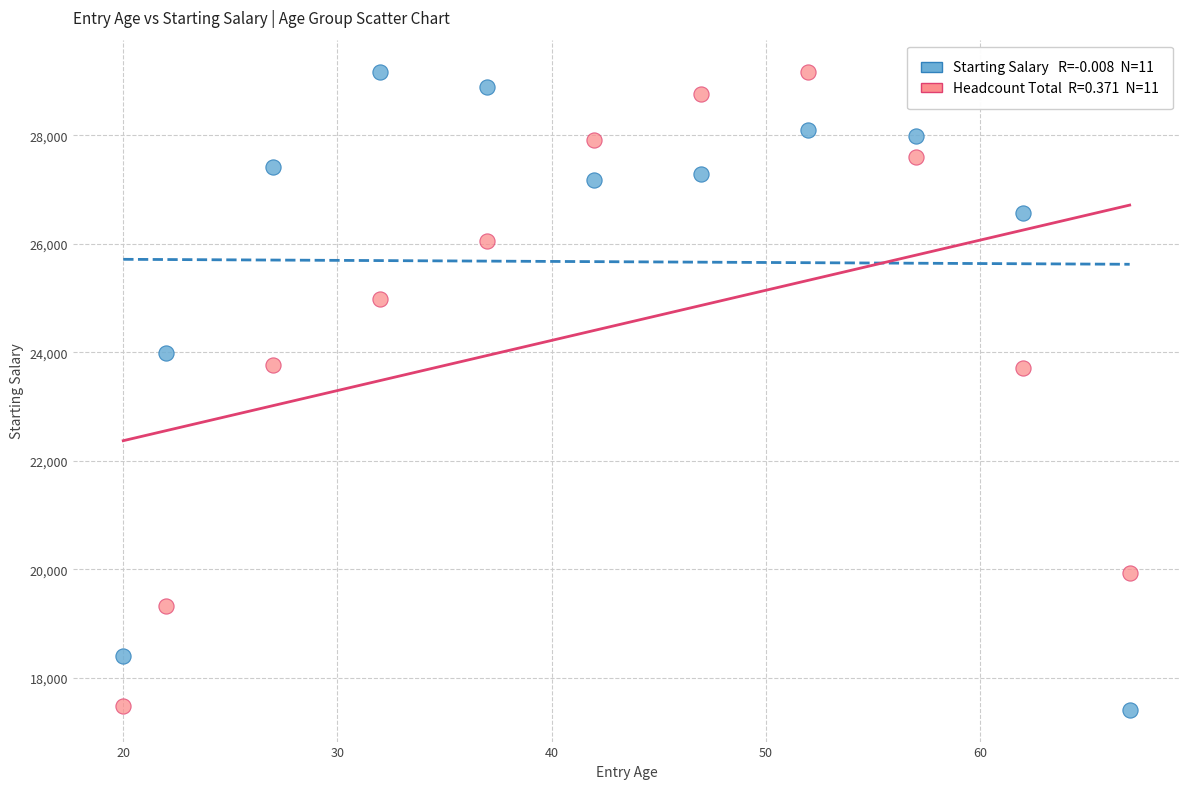

Across all data points, what is the range of Y values (max minus min)?

11757.0